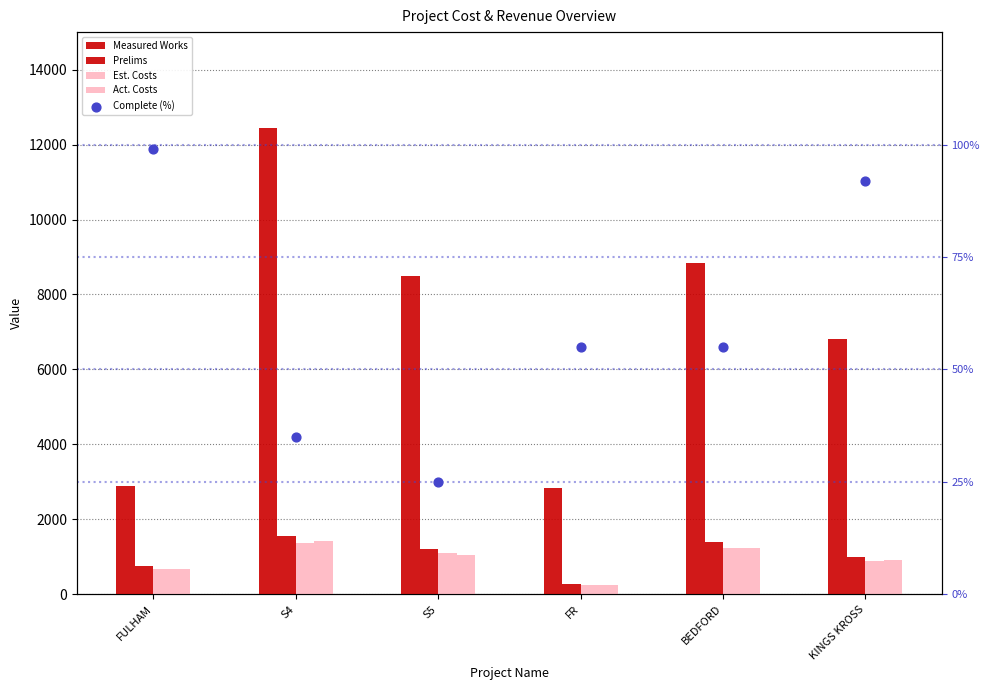

Which series contains the lowest Y value?

Complete (%)